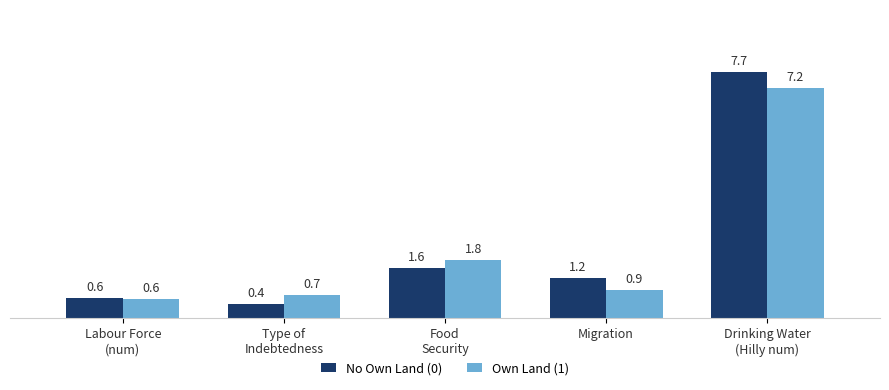

Which series has the largest range (max minus min)?

No Own Land (0)